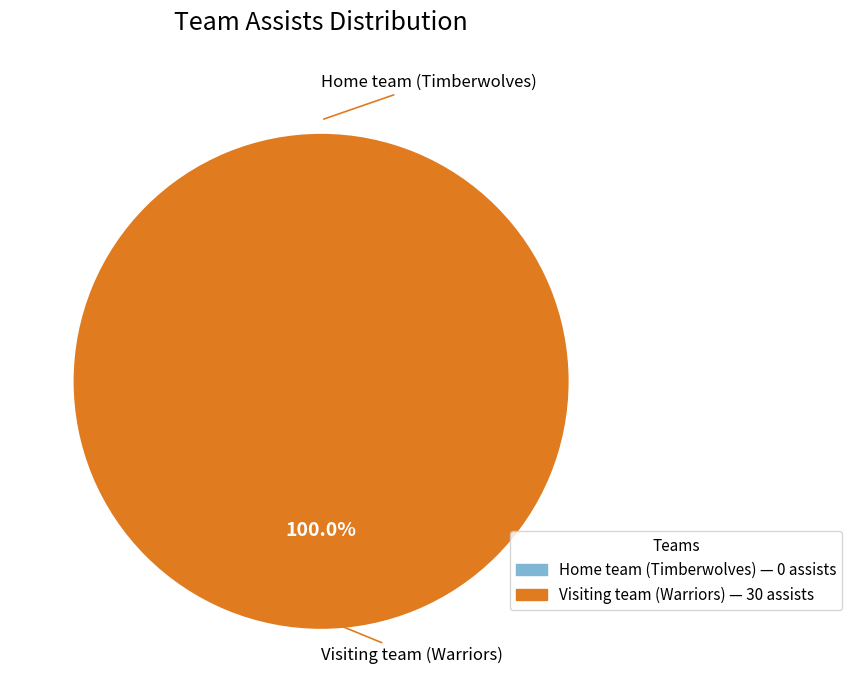

True or false: Visiting team (Warriors) accounts for 85% of the total.

False